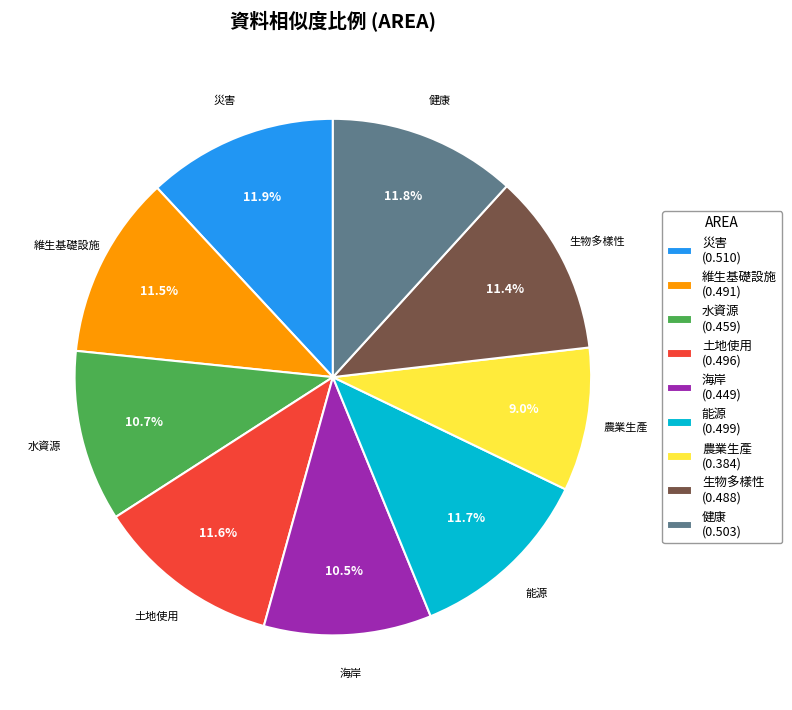

The 健康 slice represents 19% of the pie. True or false?

False